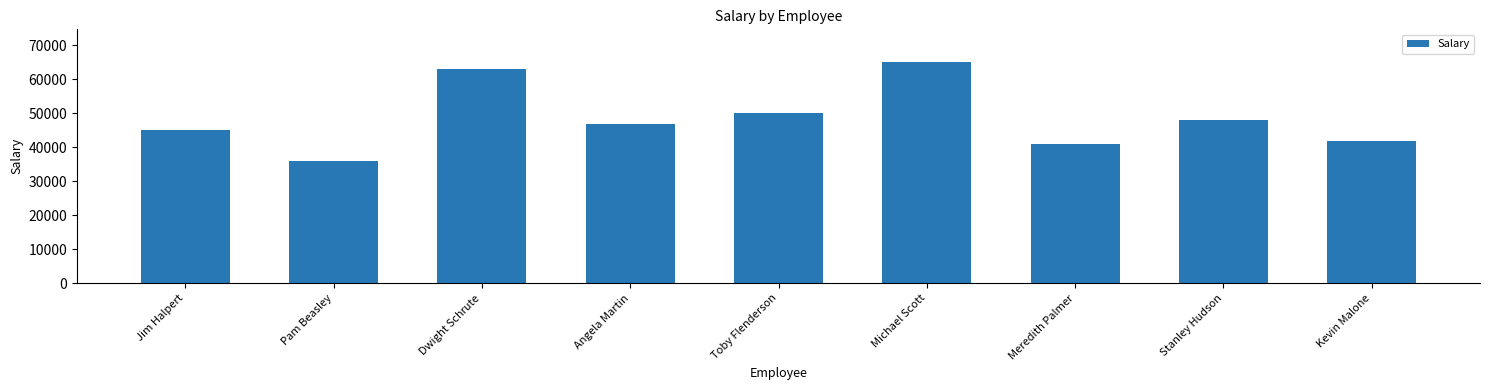

Rank the categories by value from highest to lowest.

Michael Scott, Dwight Schrute, Toby Flenderson, Stanley Hudson, Angela Martin, Jim Halpert, Kevin Malone, Meredith Palmer, Pam Beasley